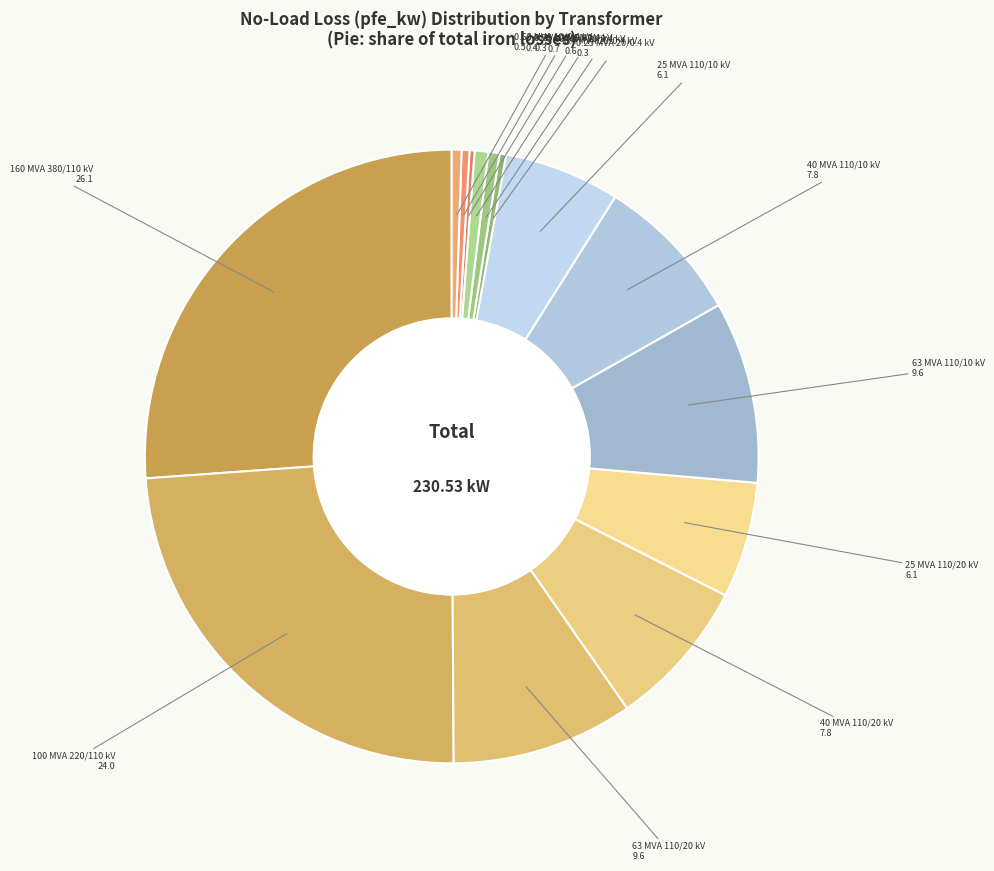

Approximately how many times larger is the value at 25 MVA 110/10 kV compared to 100 MVA 220/110 kV?

0.3